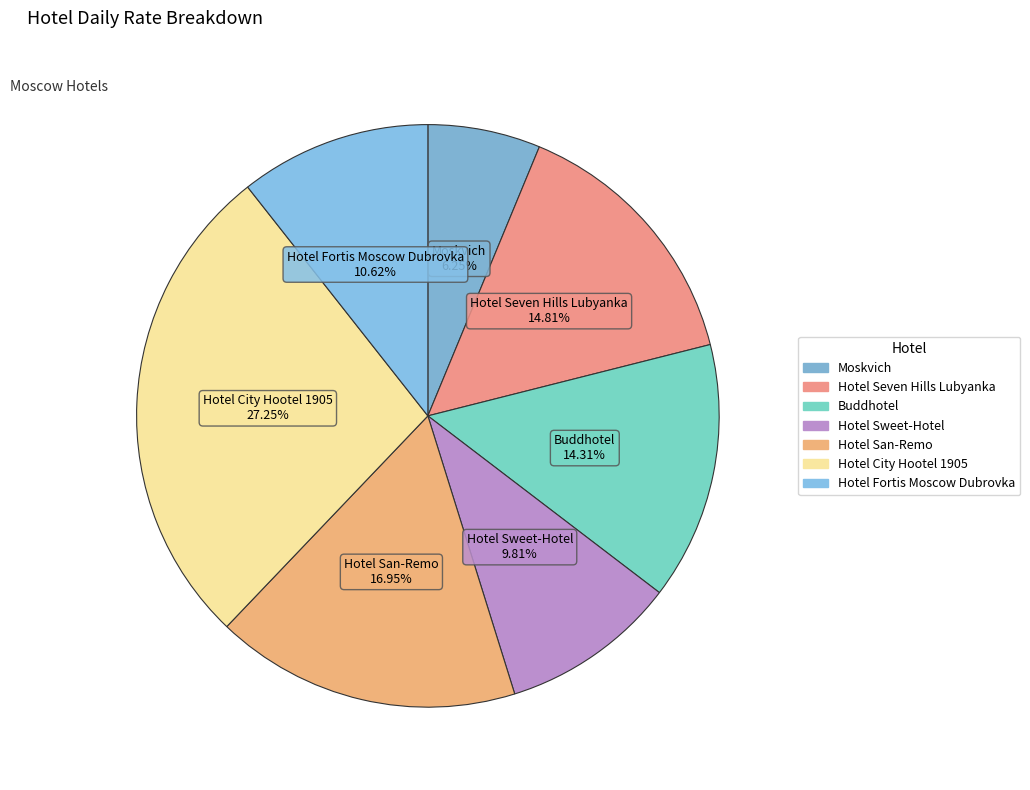

Approximately how many times larger is the value at Hotel City Hootel 1905 compared to Hotel Fortis Moscow Dubrovka?

2.6